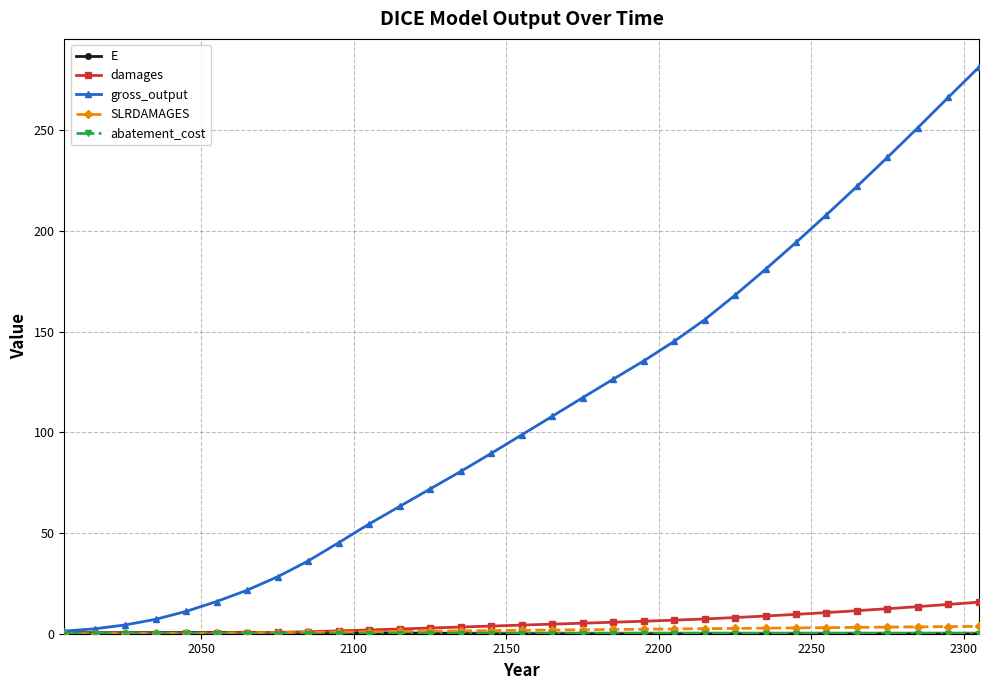

What is the highest value of the damages series?

15.7